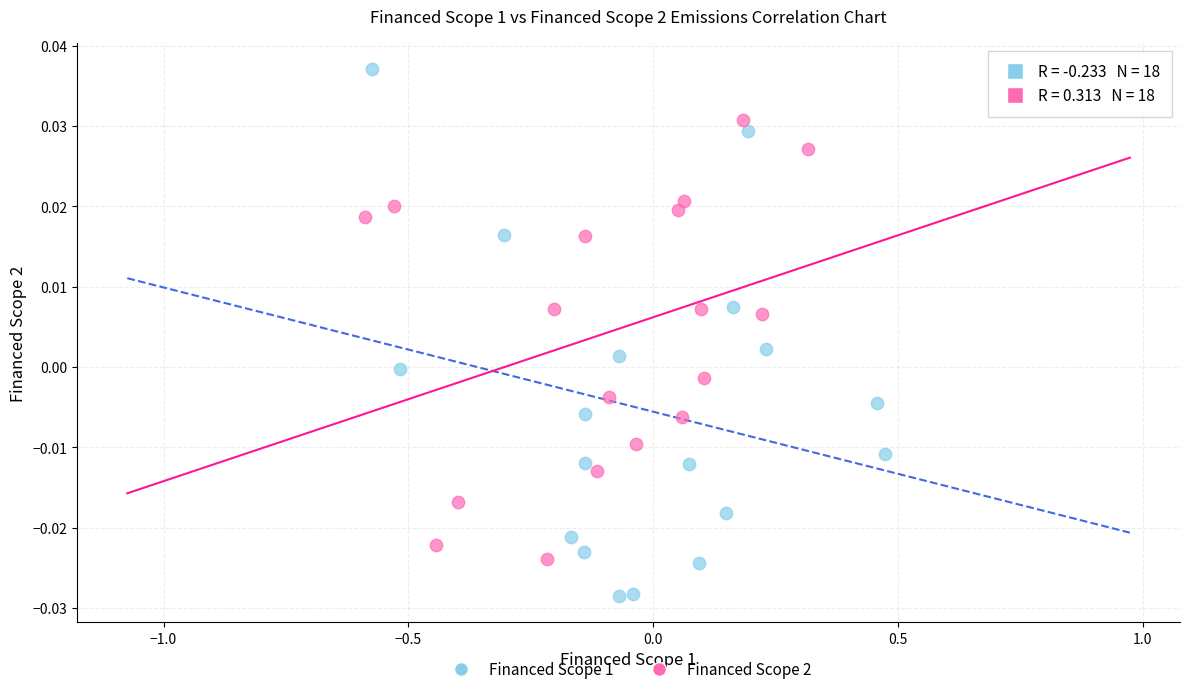

Which series has the widest spread of Y values?

Financed Scope 1